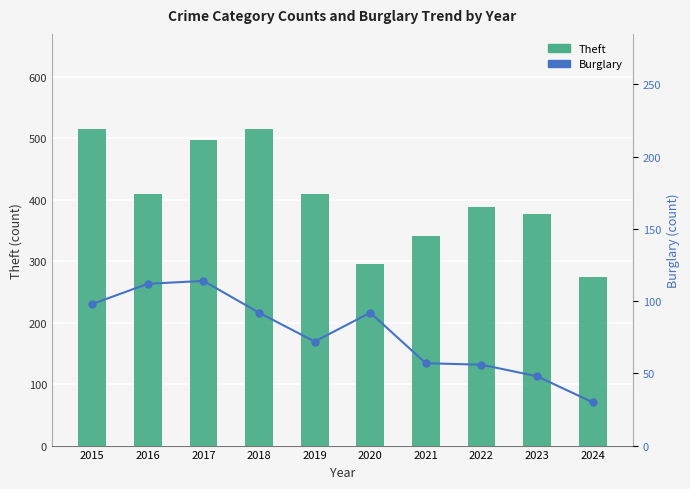

What are all the series names shown in the legend?

Theft, Burglary